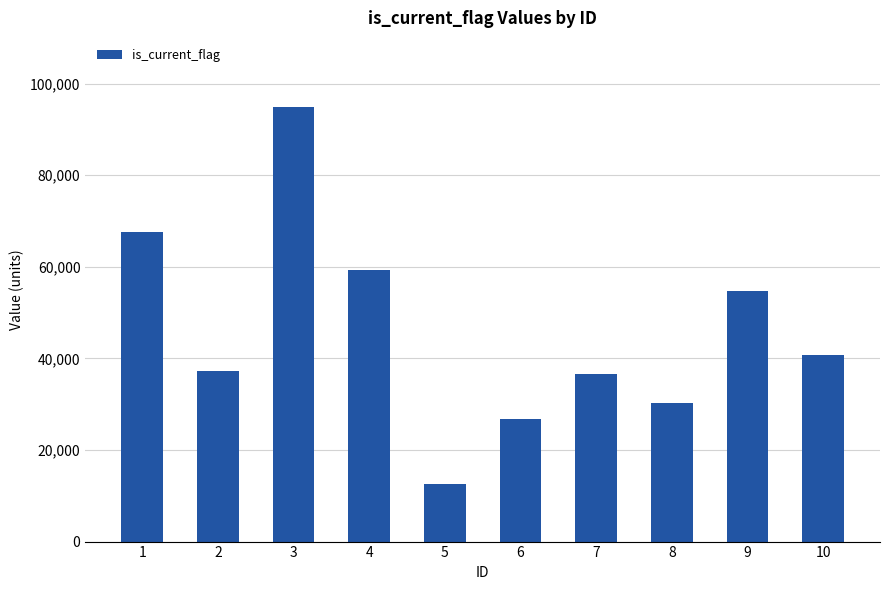

What is the value of the 1st bar from the left?

67612